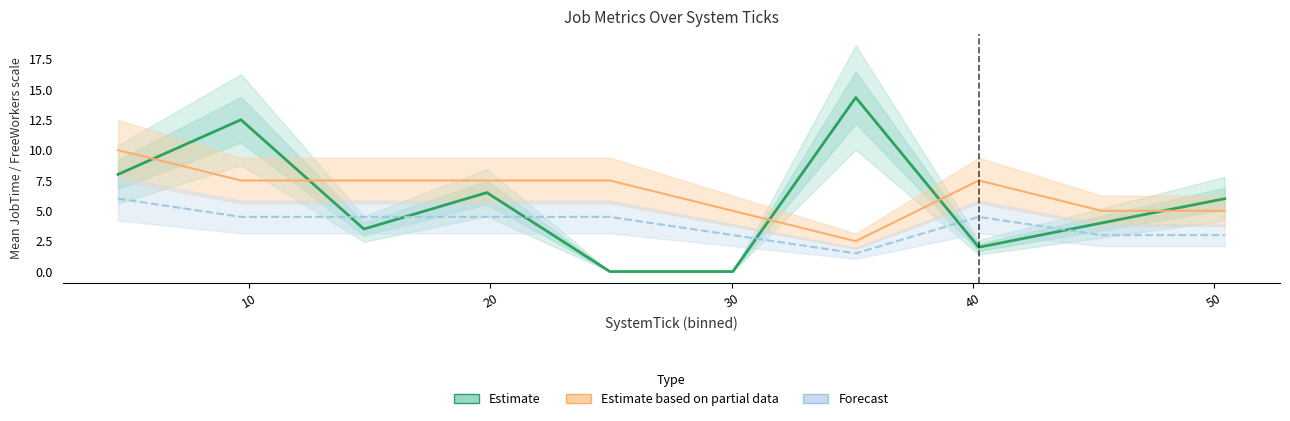

What is the difference between the maximum and second lowest values in the Estimate based on partial data series?

5.0